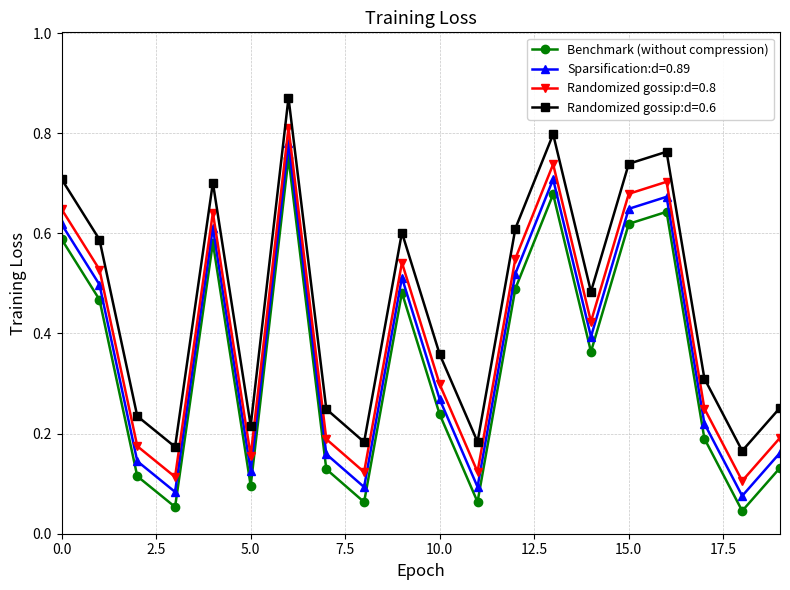

At how many categories does at least one series exceed 0?

20